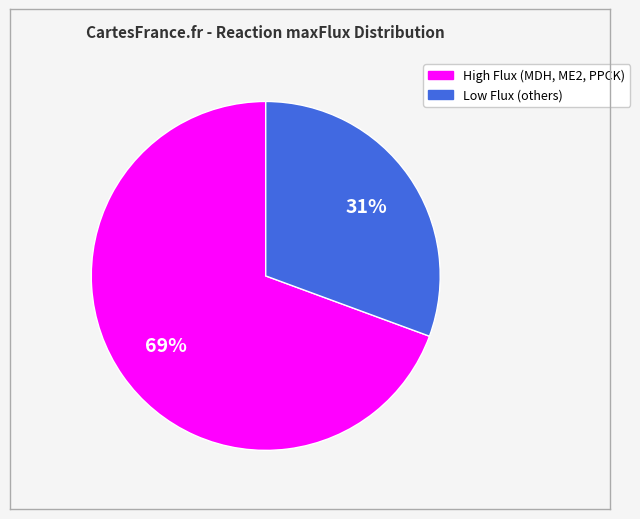

To the nearest percent, what is the average slice percentage?

50%